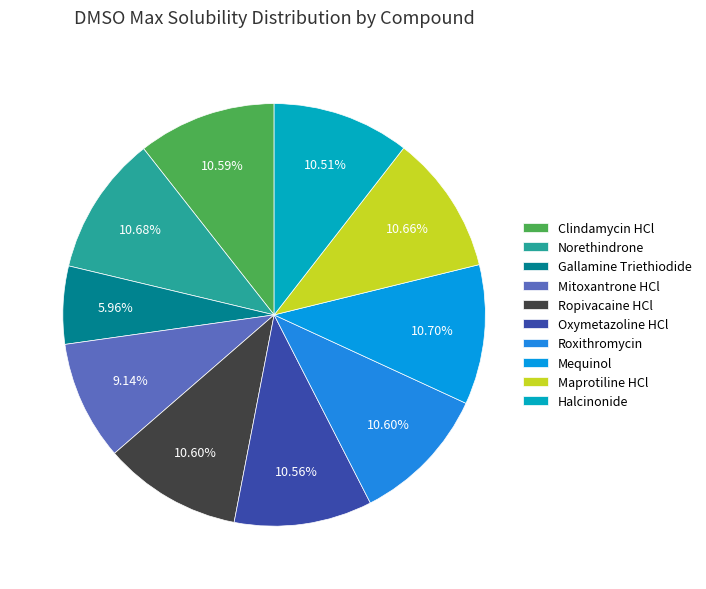

To the nearest percent, what is the difference between the largest and smallest slice percentages?

5%